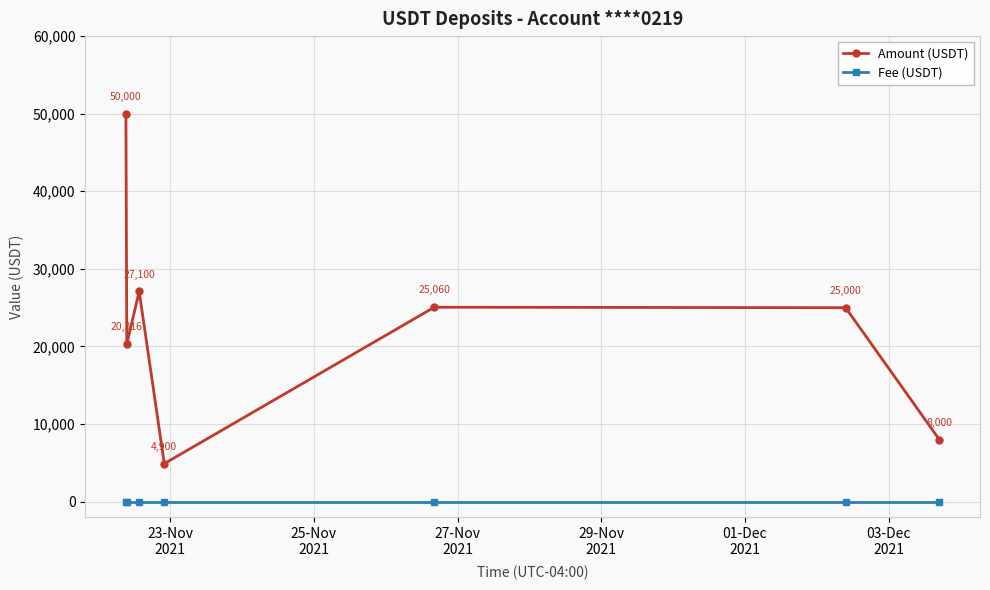

Rank the series by their average value, from highest to lowest.

Amount (USDT), Fee (USDT)